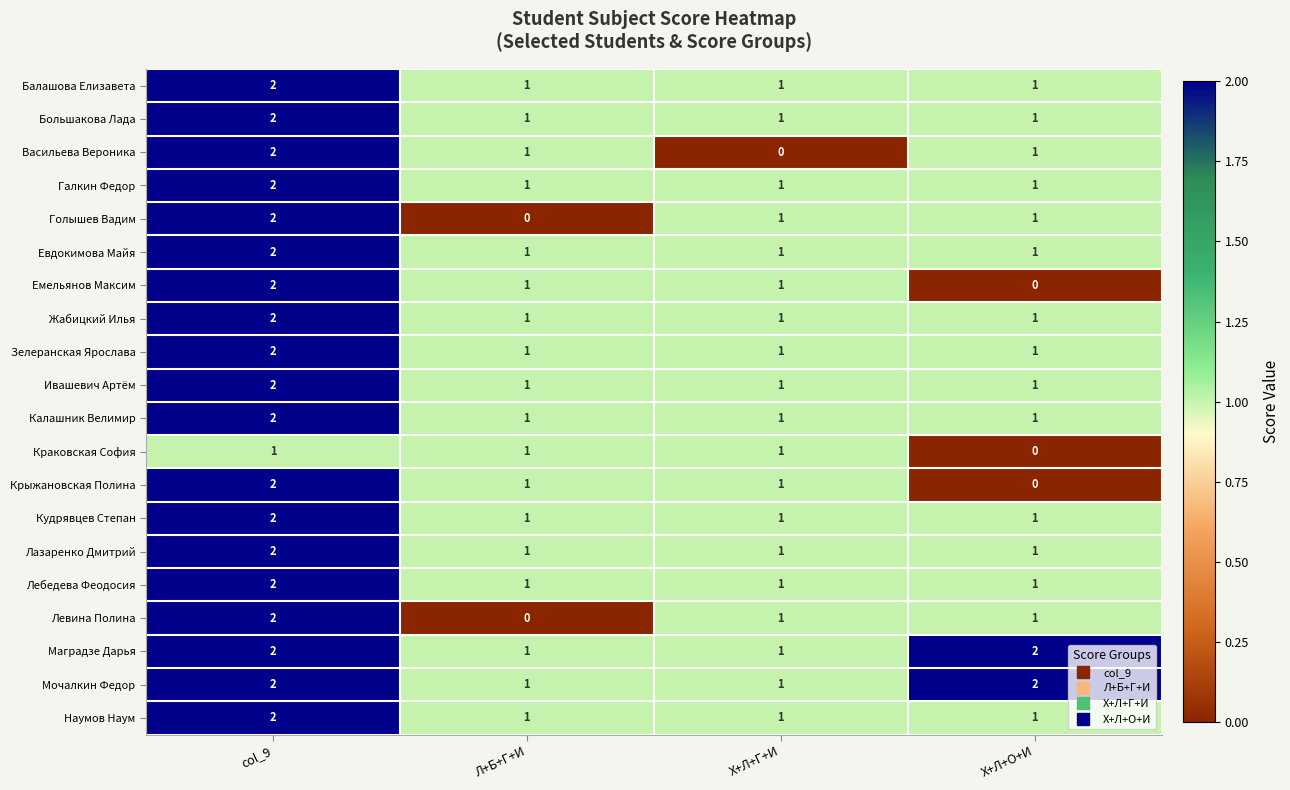

How many distinct data groups are displayed?

20